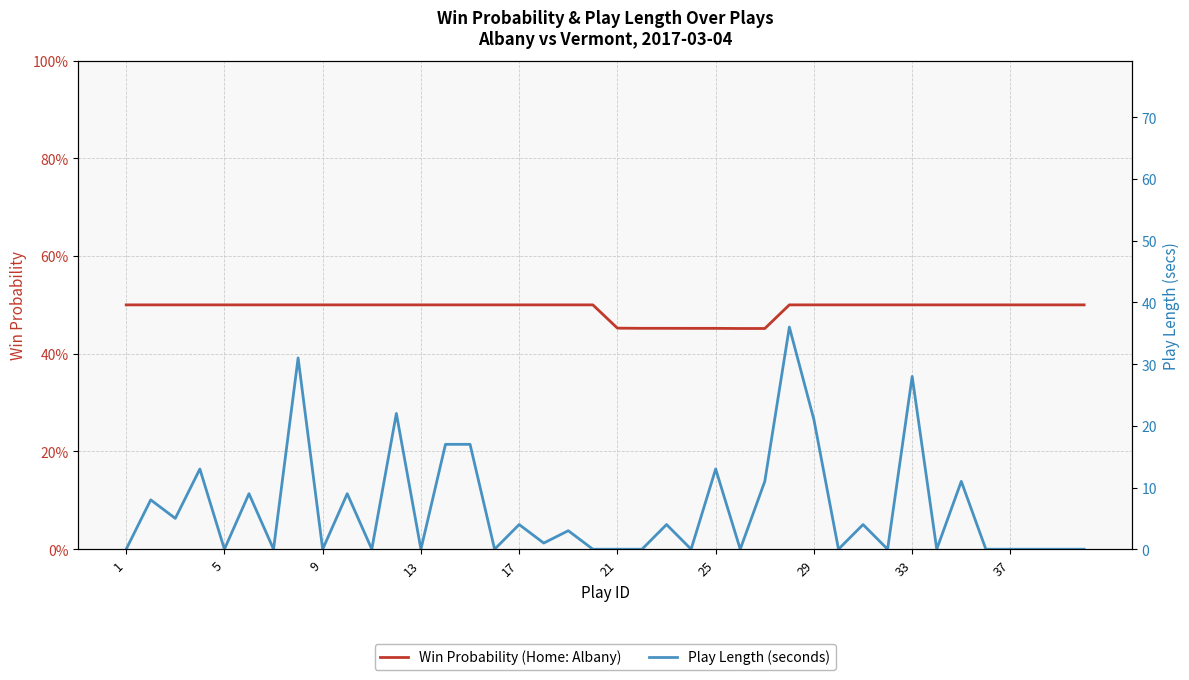

The value of Win Probability (Home: Albany) at 1 is 0.5. True or false?

True